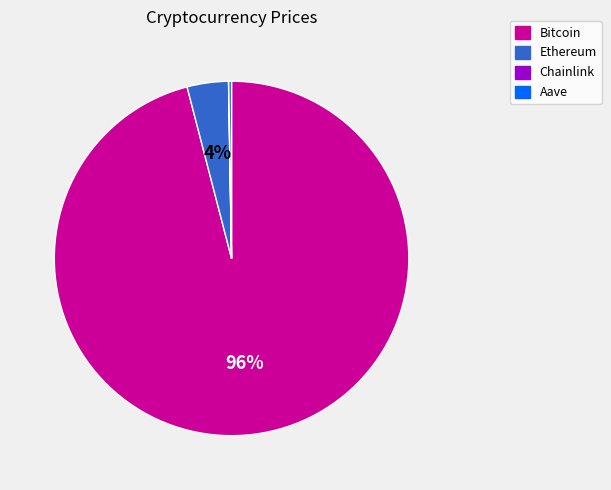

To the nearest percent, what portion does Bitcoin represent?

96%